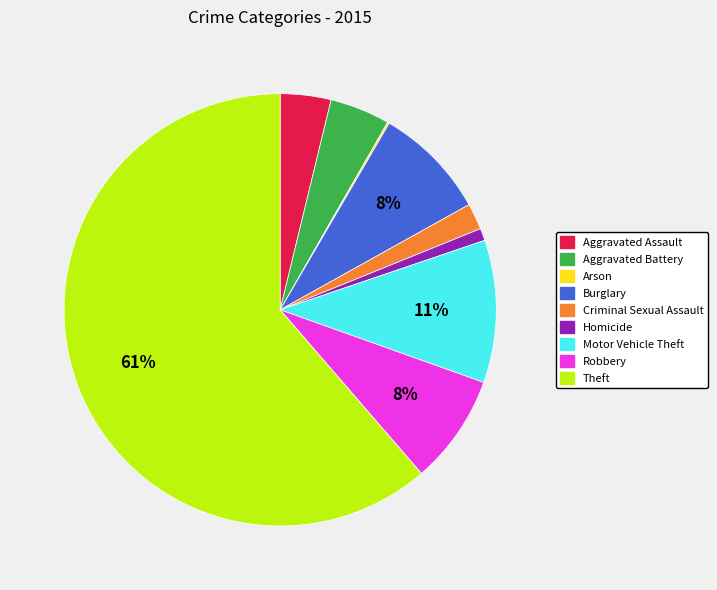

Between Theft and Motor Vehicle Theft, which is larger?

Theft